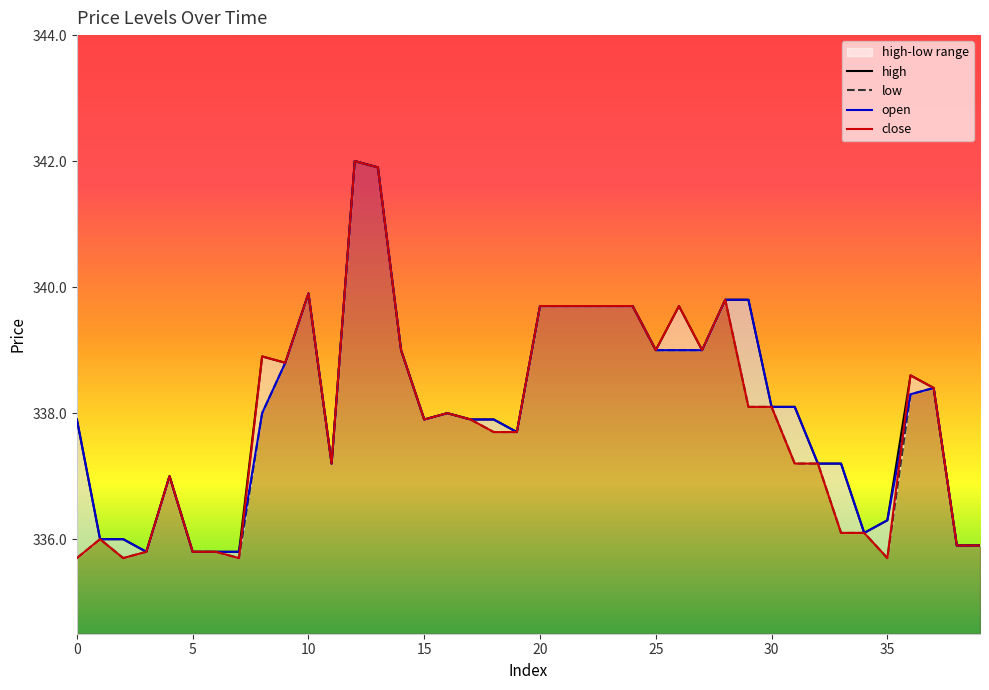

True or false: low has more than 1 interior local peaks.

True